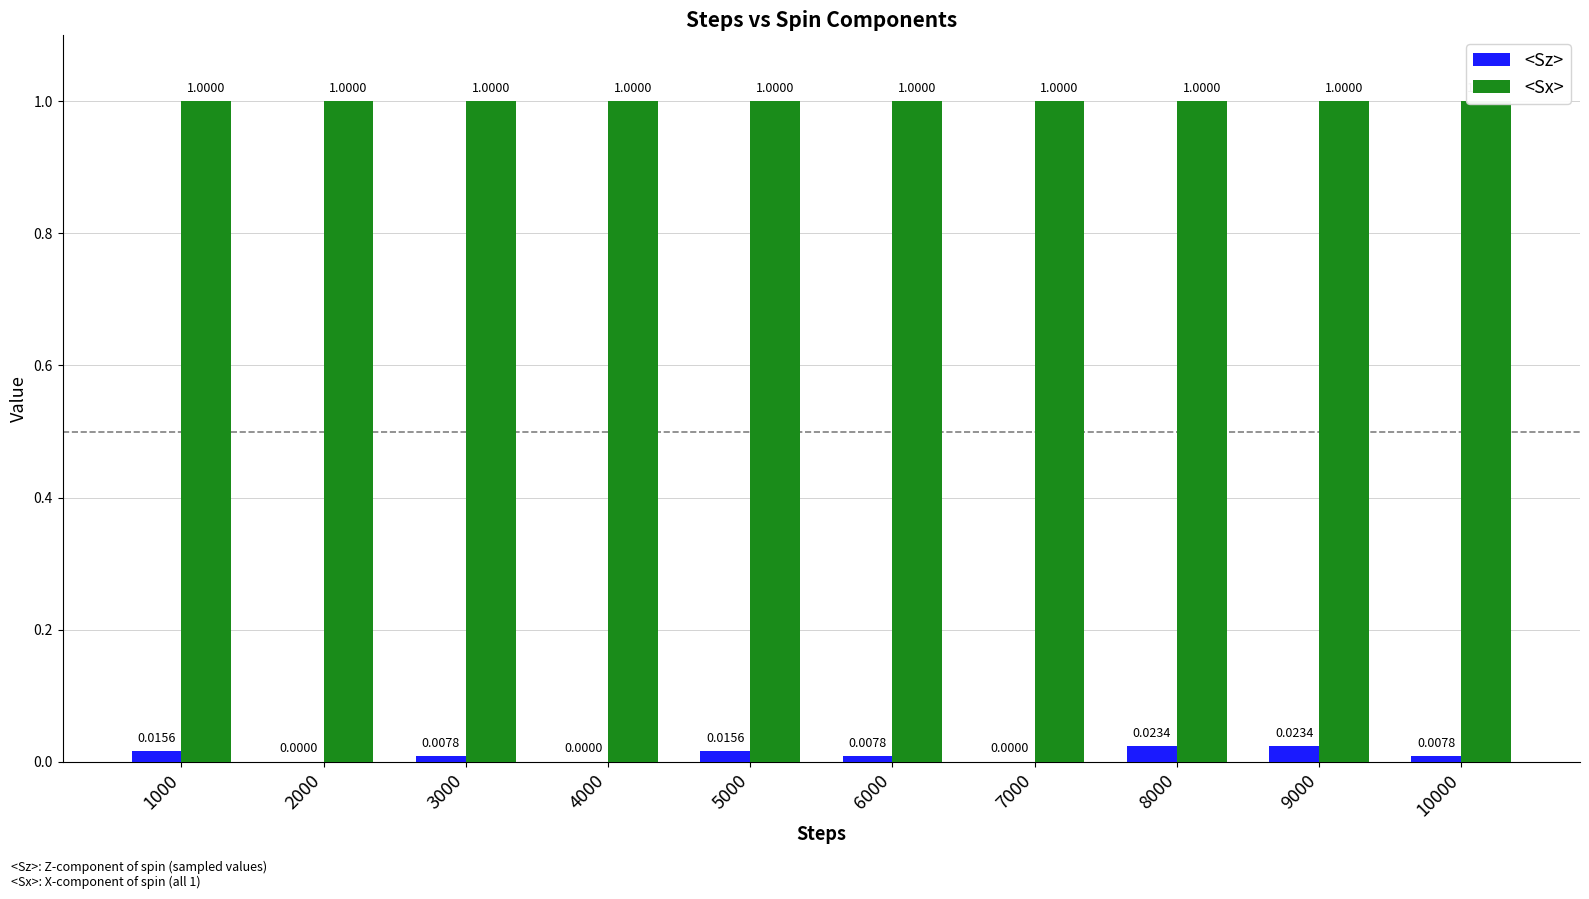

Read the <Sx> value at 7000.

1.0